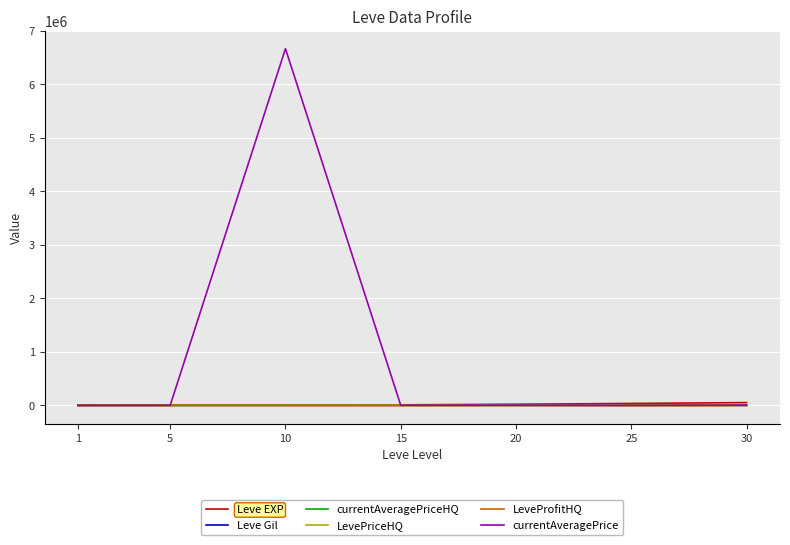

Where is LevePriceHQ nearest to the value 2133?

10